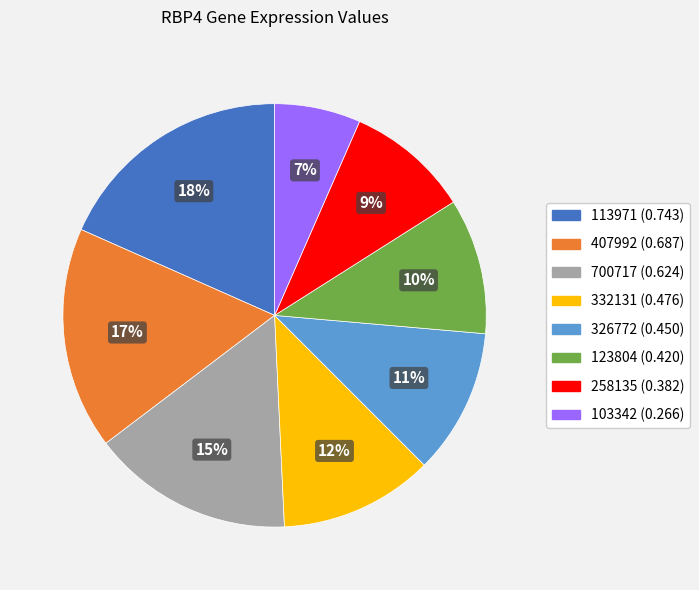

To the nearest percent, what is the average slice percentage?

12%